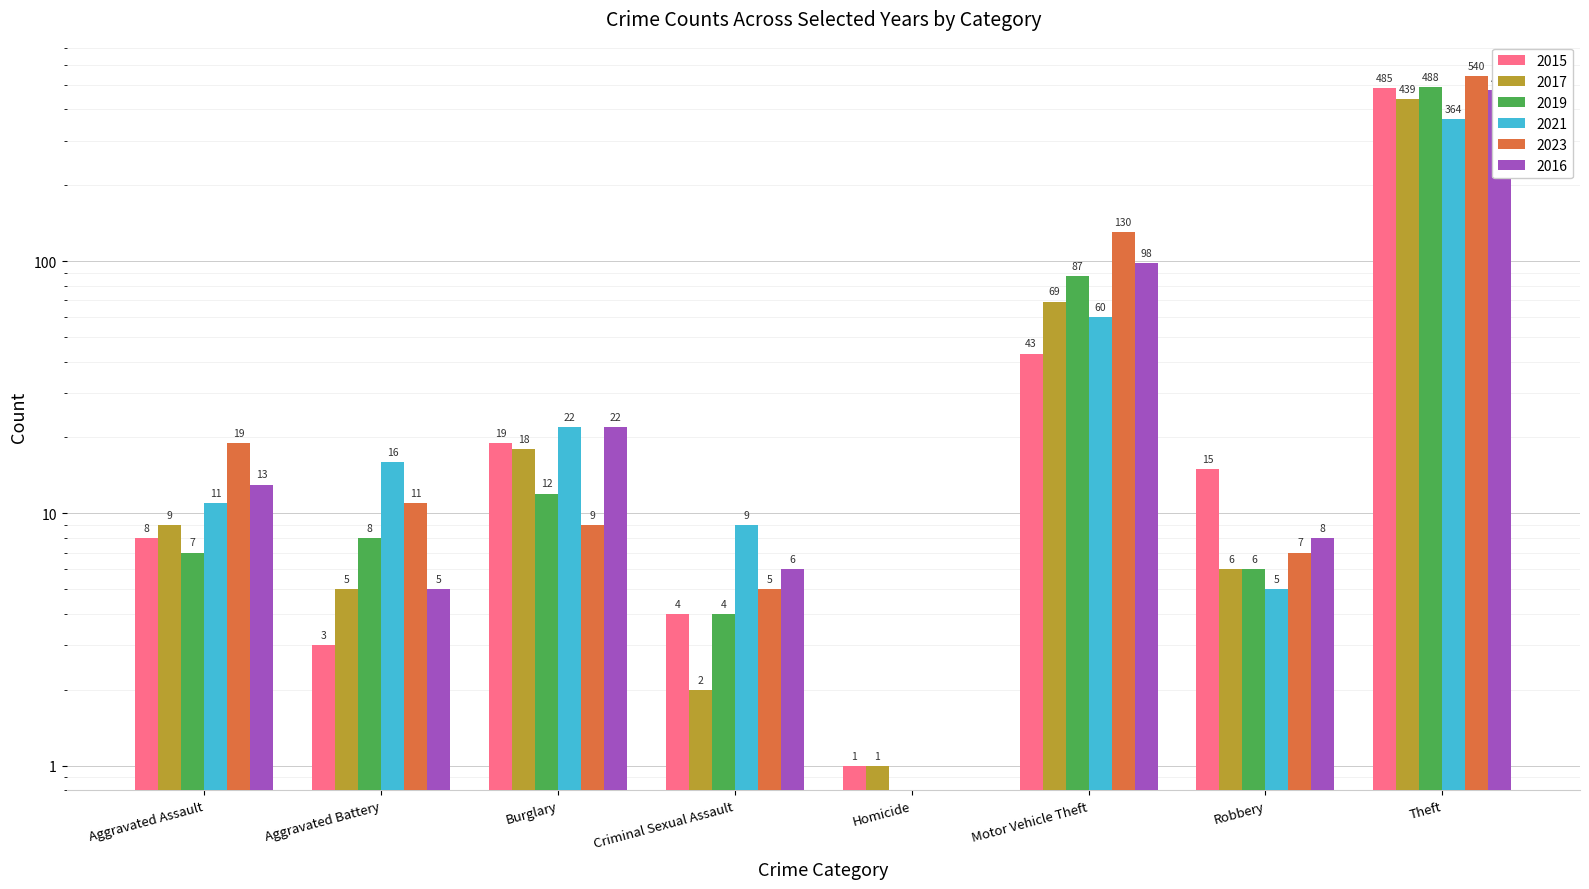

Reading left to right, list all the values displayed in this chart.

2015: Aggravated Assault=8	Aggravated Battery=3	Burglary=19	Criminal Sexual Assault=4	Homicide=1	Motor Vehicle Theft=43	Robbery=15	Theft=485
2017: Aggravated Assault=9	Aggravated Battery=5	Burglary=18	Criminal Sexual Assault=2	Homicide=1	Motor Vehicle Theft=69	Robbery=6	Theft=439
2019: Aggravated Assault=7	Aggravated Battery=8	Burglary=12	Criminal Sexual Assault=4	Homicide=0	Motor Vehicle Theft=87	Robbery=6	Theft=488
2021: Aggravated Assault=11	Aggravated Battery=16	Burglary=22	Criminal Sexual Assault=9	Homicide=0	Motor Vehicle Theft=60	Robbery=5	Theft=364
2023: Aggravated Assault=19	Aggravated Battery=11	Burglary=9	Criminal Sexual Assault=5	Homicide=0	Motor Vehicle Theft=130	Robbery=7	Theft=540
2016: Aggravated Assault=13	Aggravated Battery=5	Burglary=22	Criminal Sexual Assault=6	Homicide=0	Motor Vehicle Theft=98	Robbery=8	Theft=476